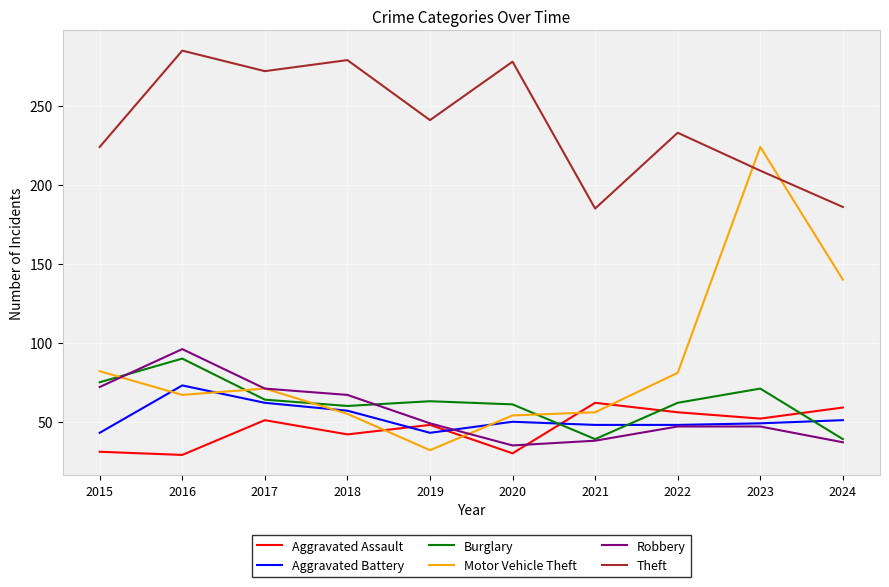

Which category has the highest value in the Theft series?

2016